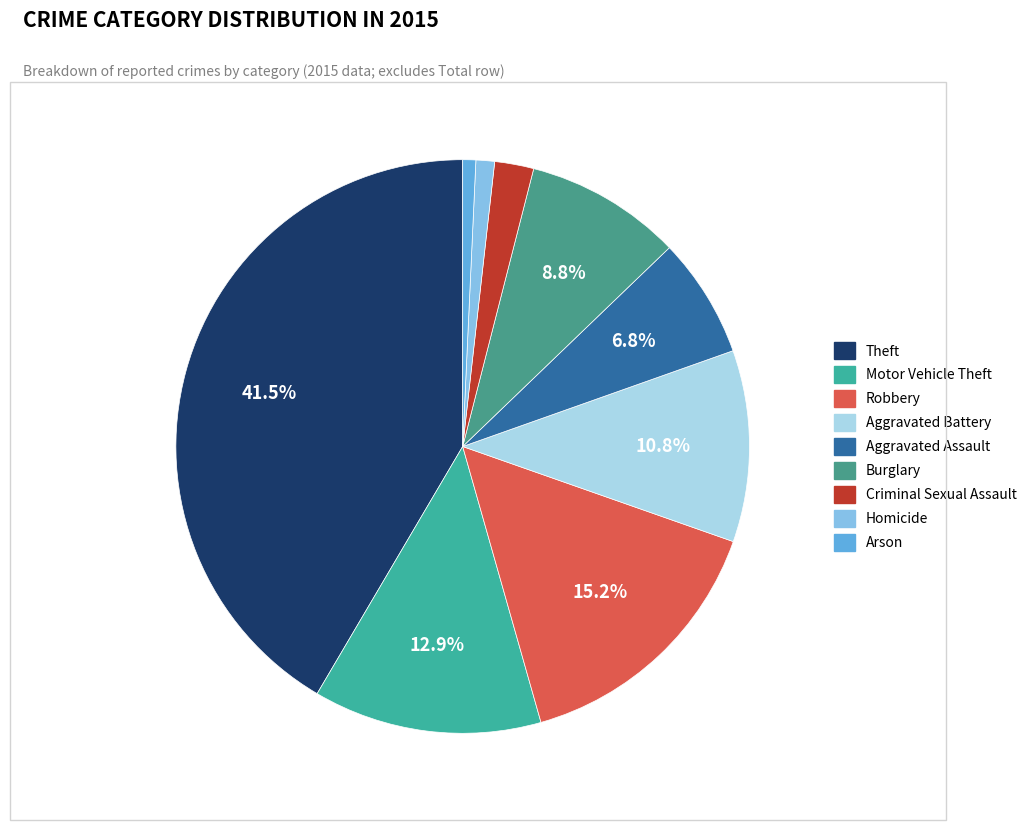

Is Aggravated Assault the majority of the pie?

No